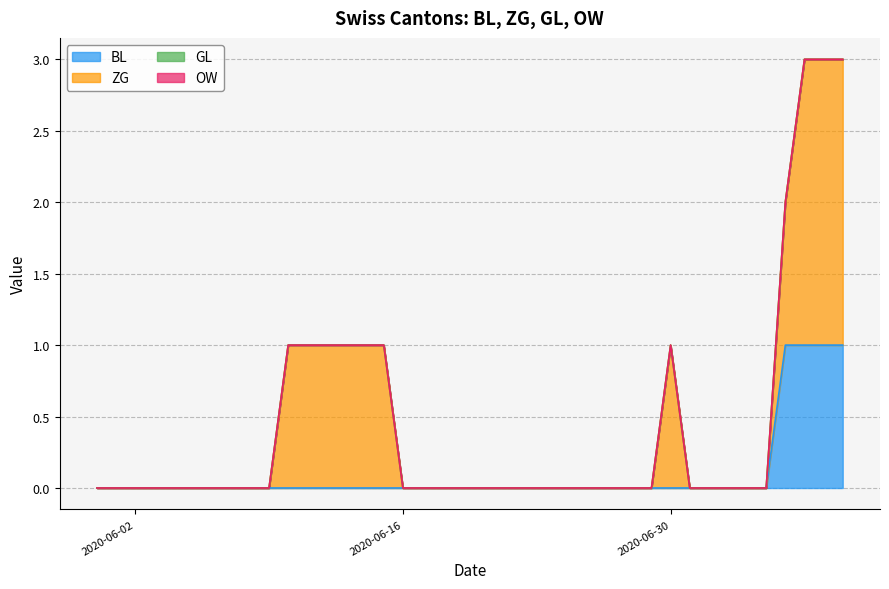

At which label is ZG closest to 1?

10